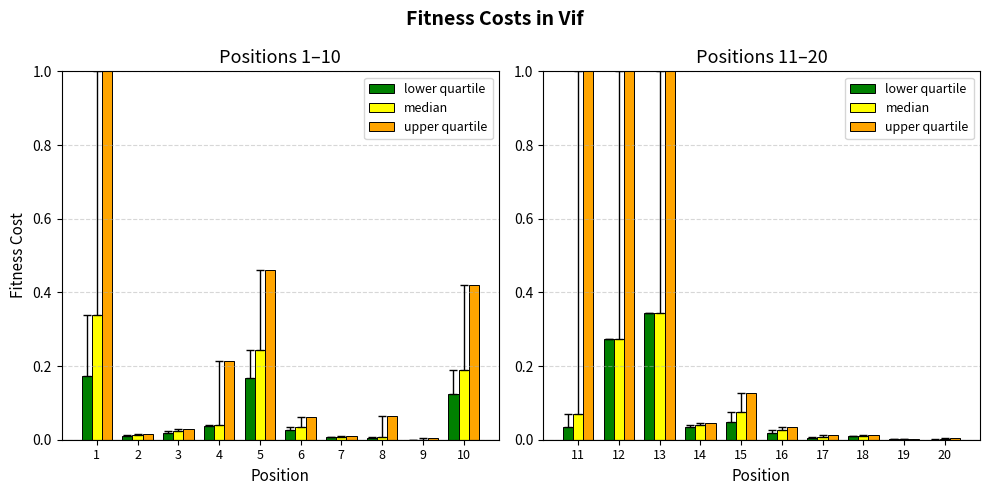

How many data points does each series have?

10